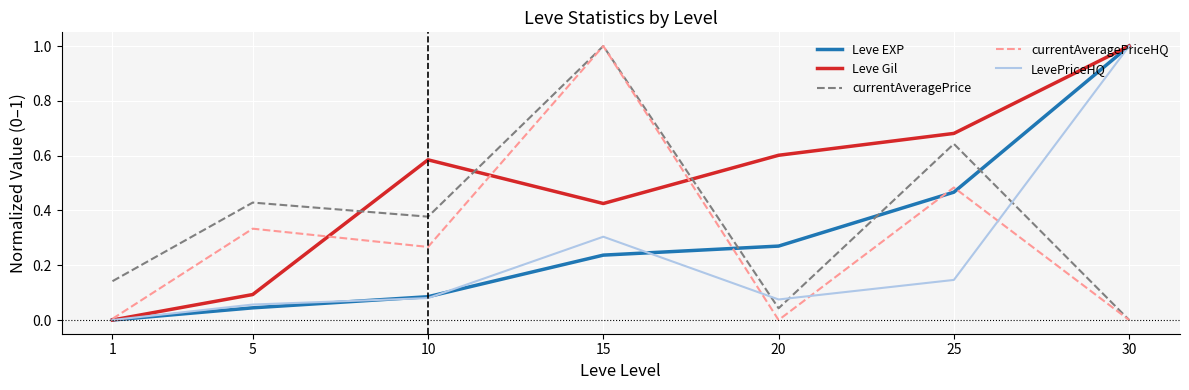

What is the maximum value for Leve EXP?

1.0